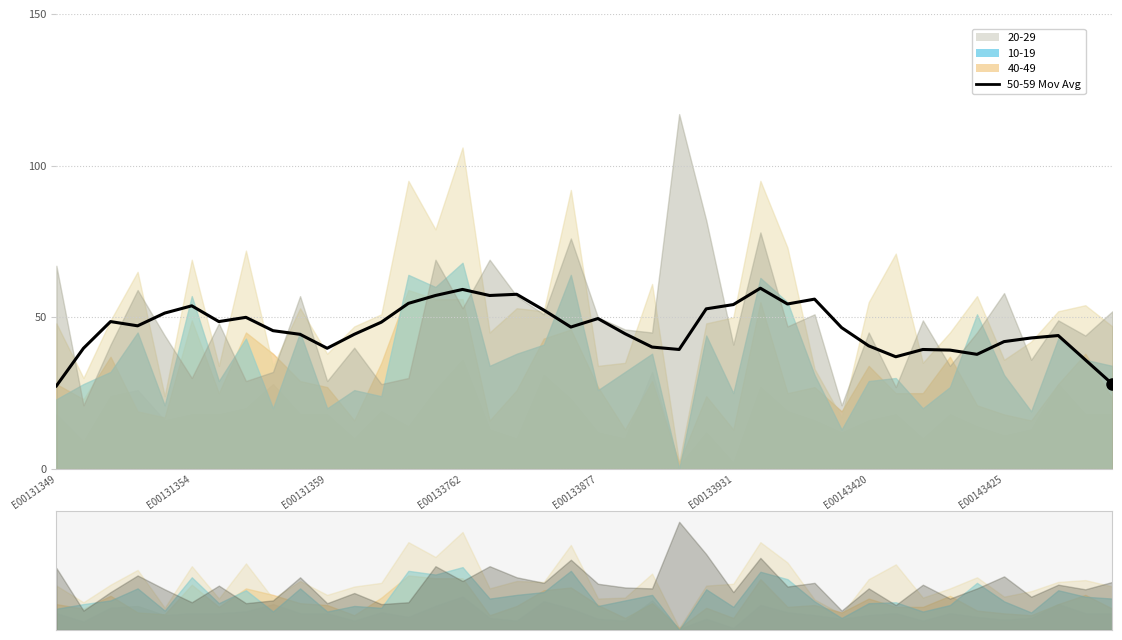

Which has a higher value, E00131359 or E00133877?

E00133877